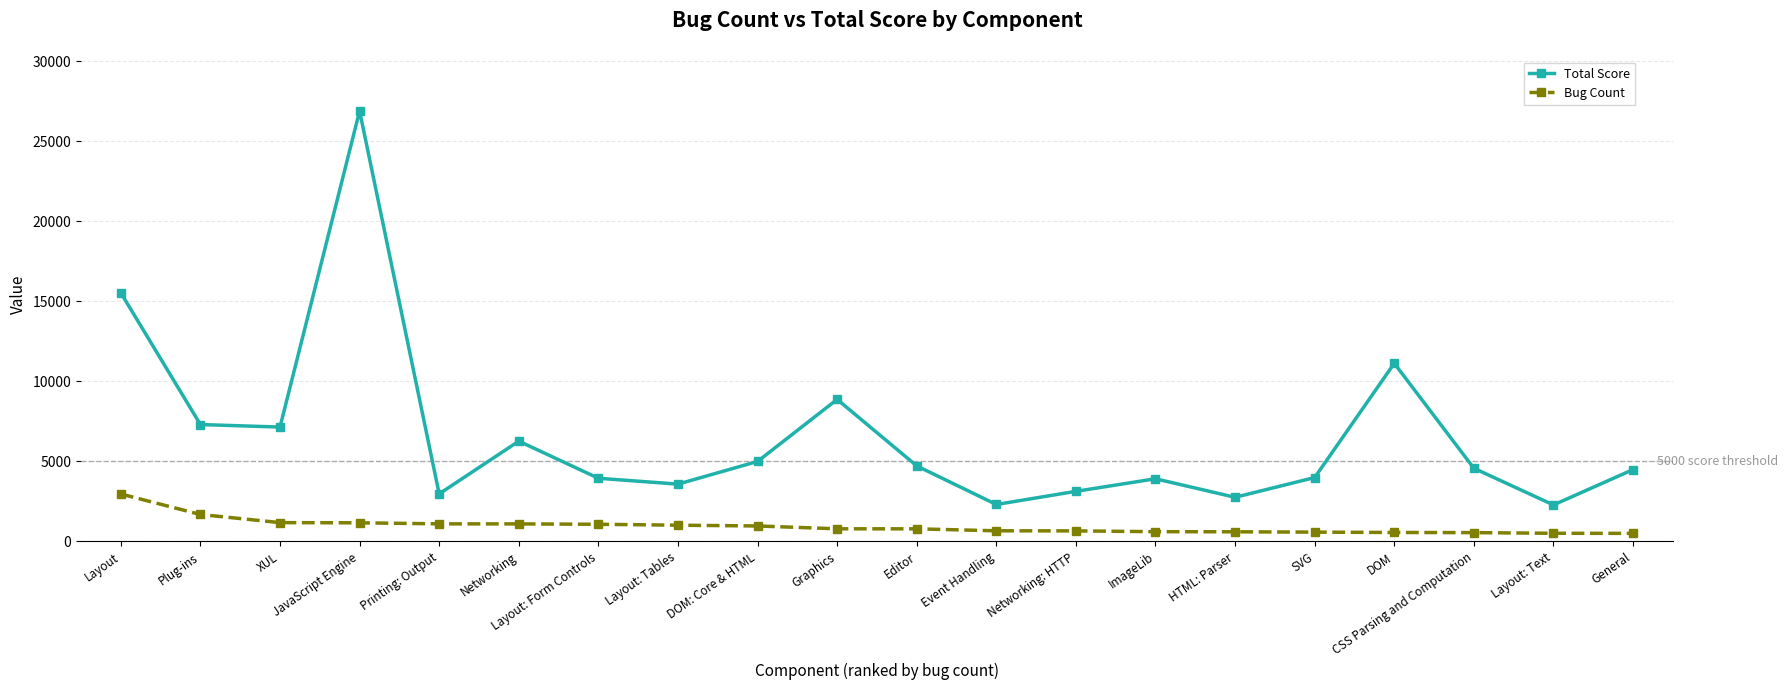

Which series has the largest total across all categories?

Total Score